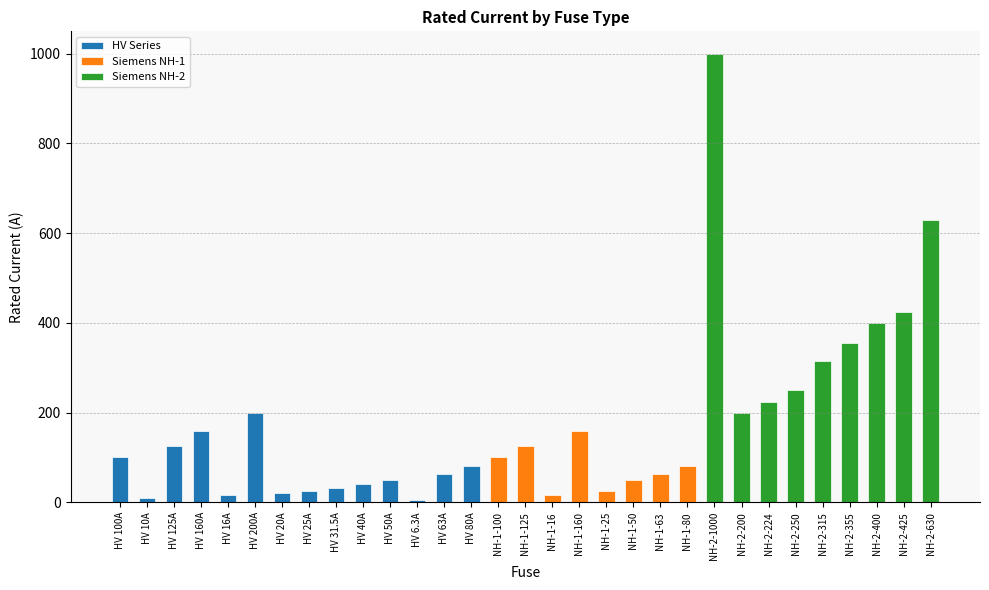

True or false: the data shows 67.3 at HV 40A.

False